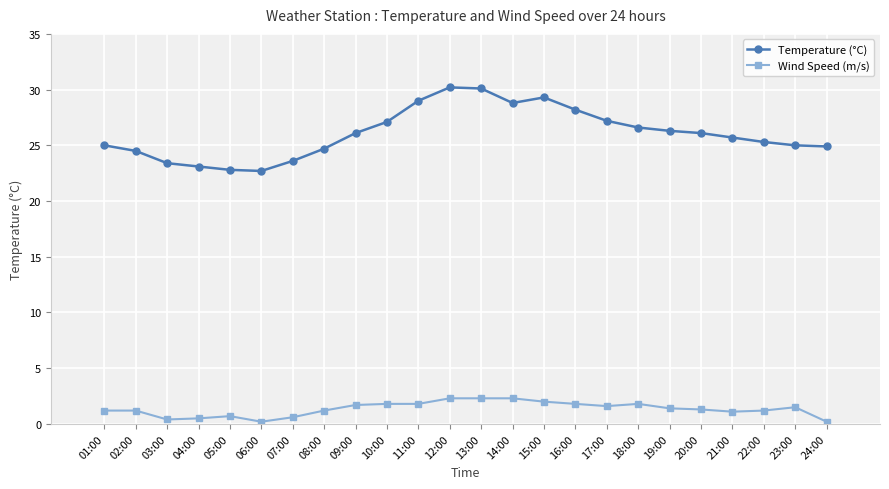

What are all the series names shown in the legend?

Temperature (°C), Wind Speed (m/s)